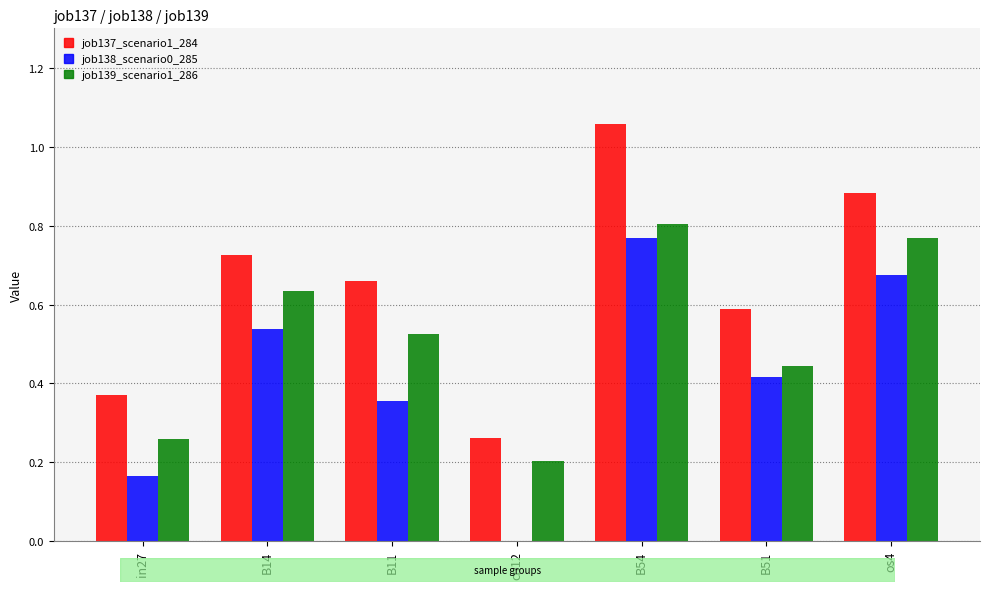

Is the value of job139_scenario1_286 at B11 greater than the value of job138_scenario0_285 at B11?

Yes